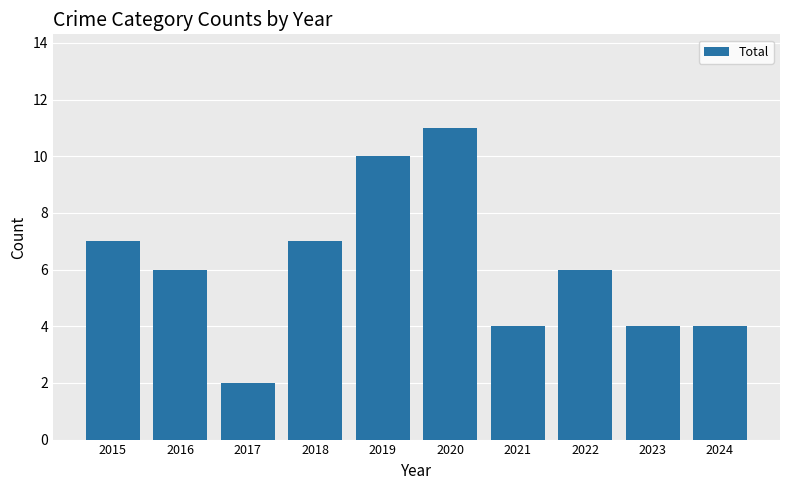

What is the difference between the maximum and minimum values?

9